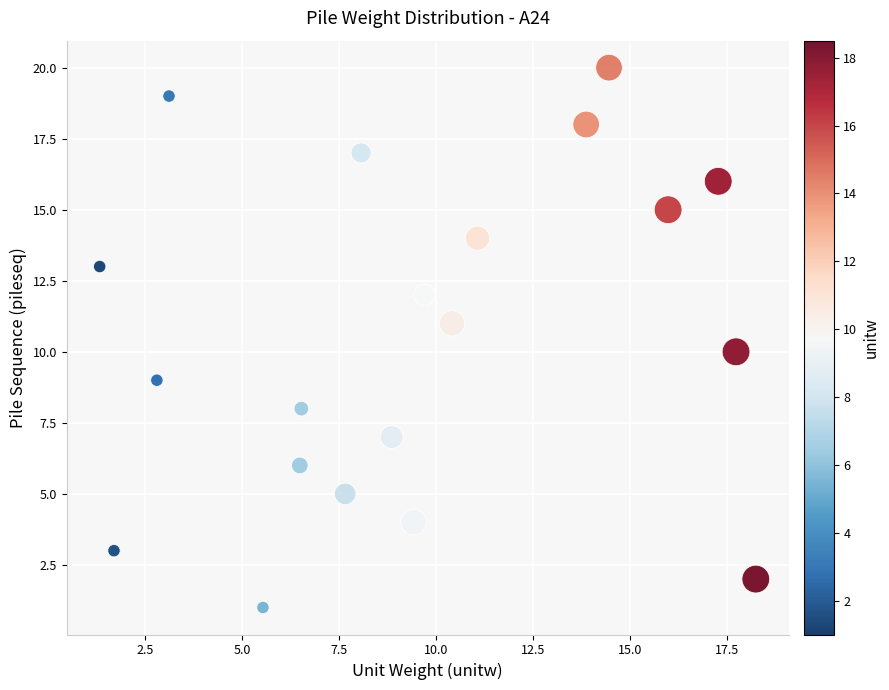

What is the range of Y values (max minus min)?

19